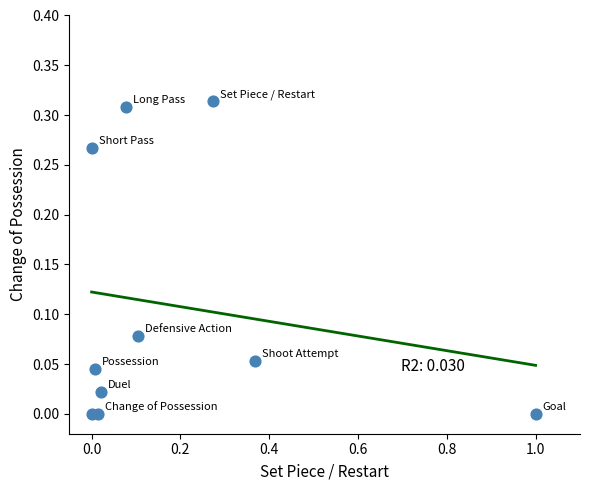

What is the range of X values (max minus min)?

1.0